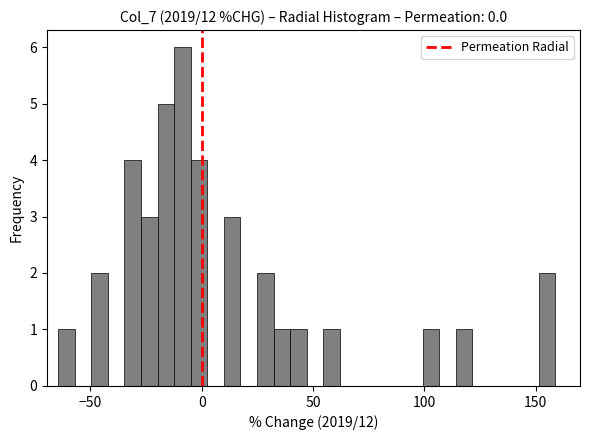

Around what value on the x-axis is the tallest bar? Give the approximate position of its centre, as read against the axis.

-10